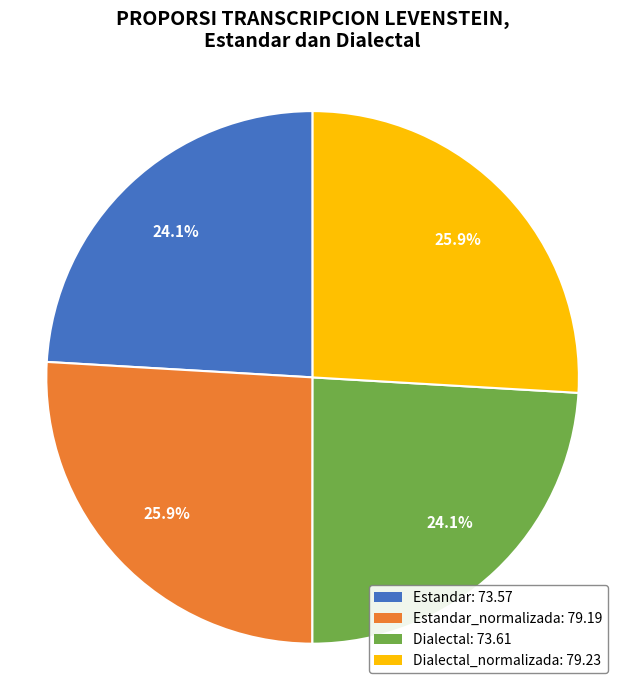

Does any single category account for the majority?

No